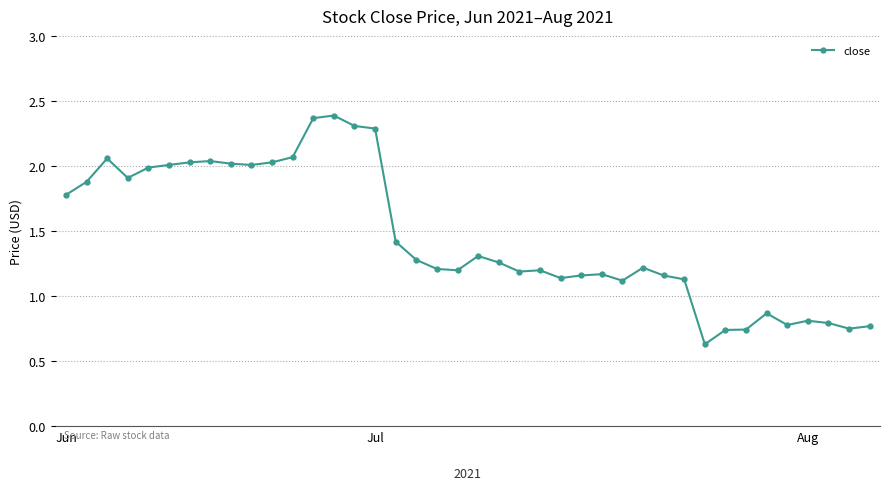

True or false: the data has more than 0 interior local peaks.

True